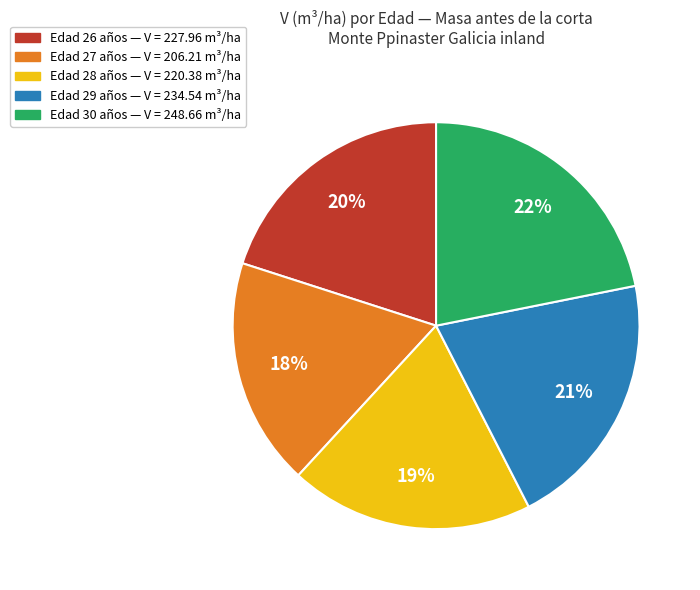

Does any single category account for the majority?

No